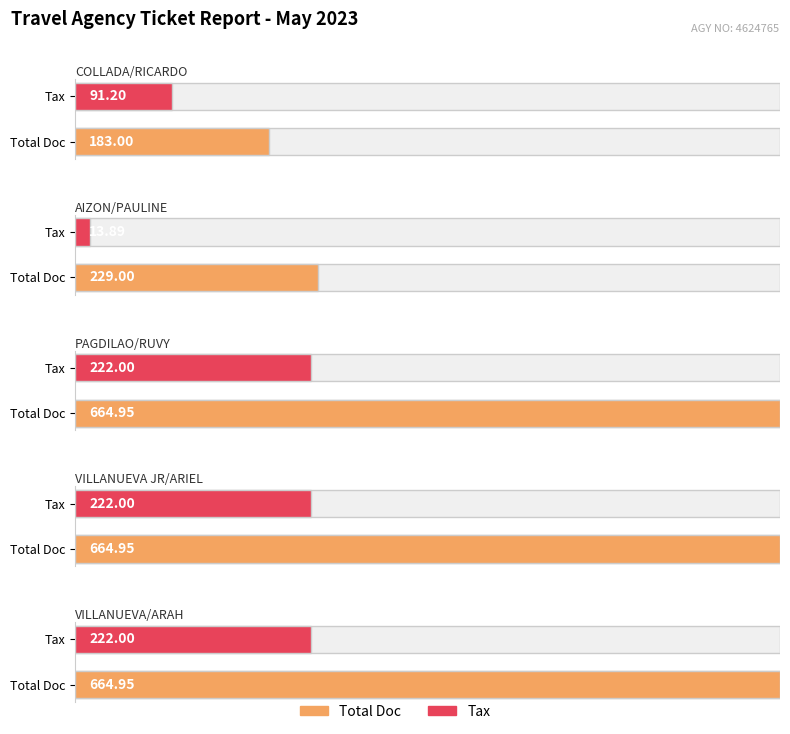

What value does the TAX series have at AIZON/PAULINE?

13.9